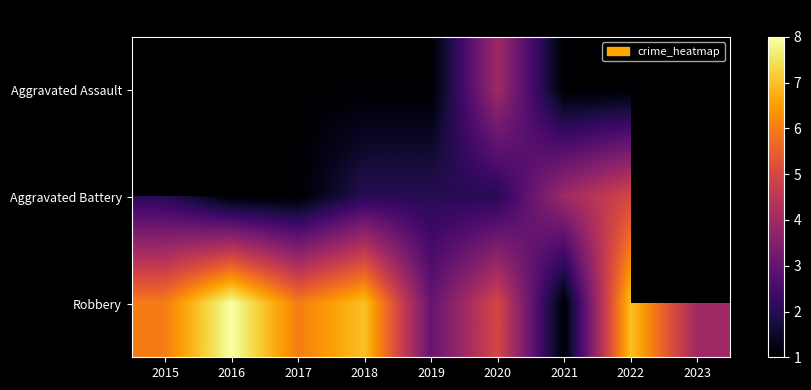

Where does the Robbery series first go above 6?

2016